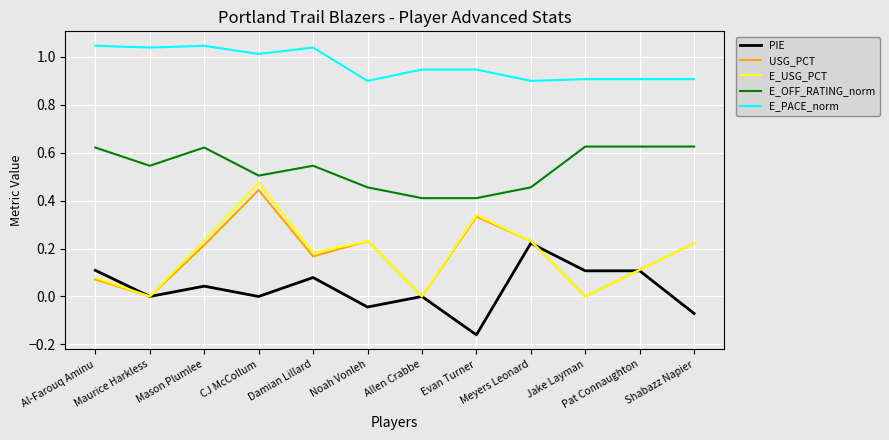

What is the sum of all E_PACE_norm values?

11.6